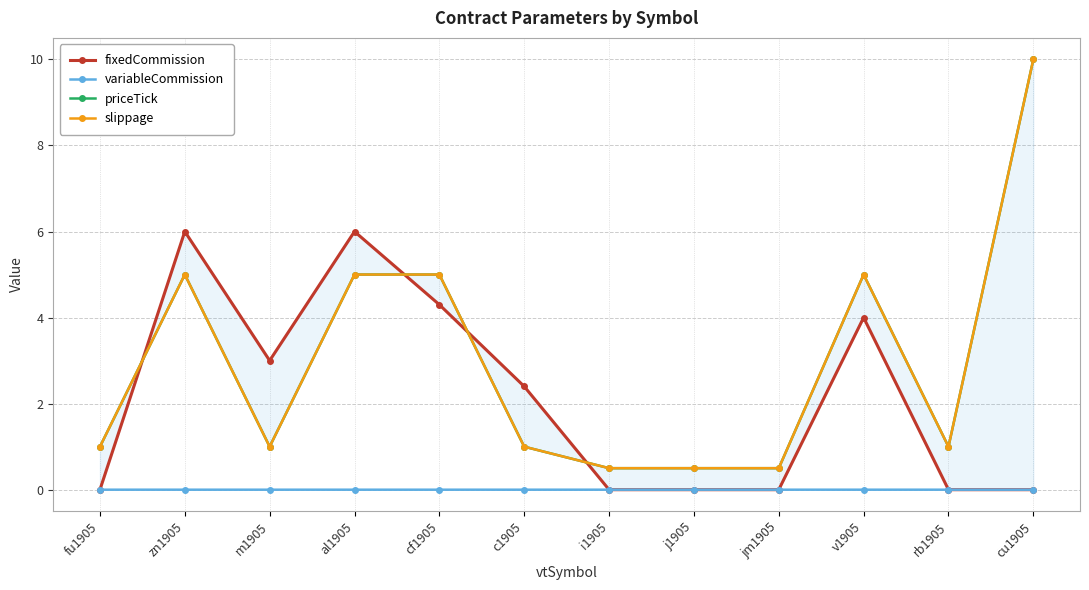

At which category does fixedCommission reach its first local valley?

m1905